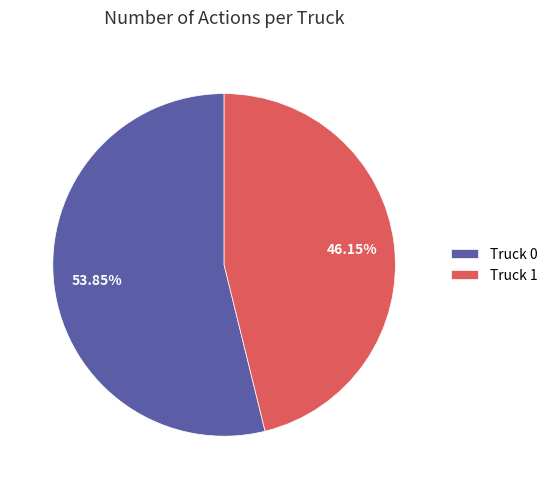

Which slice is the smallest?

Truck 1